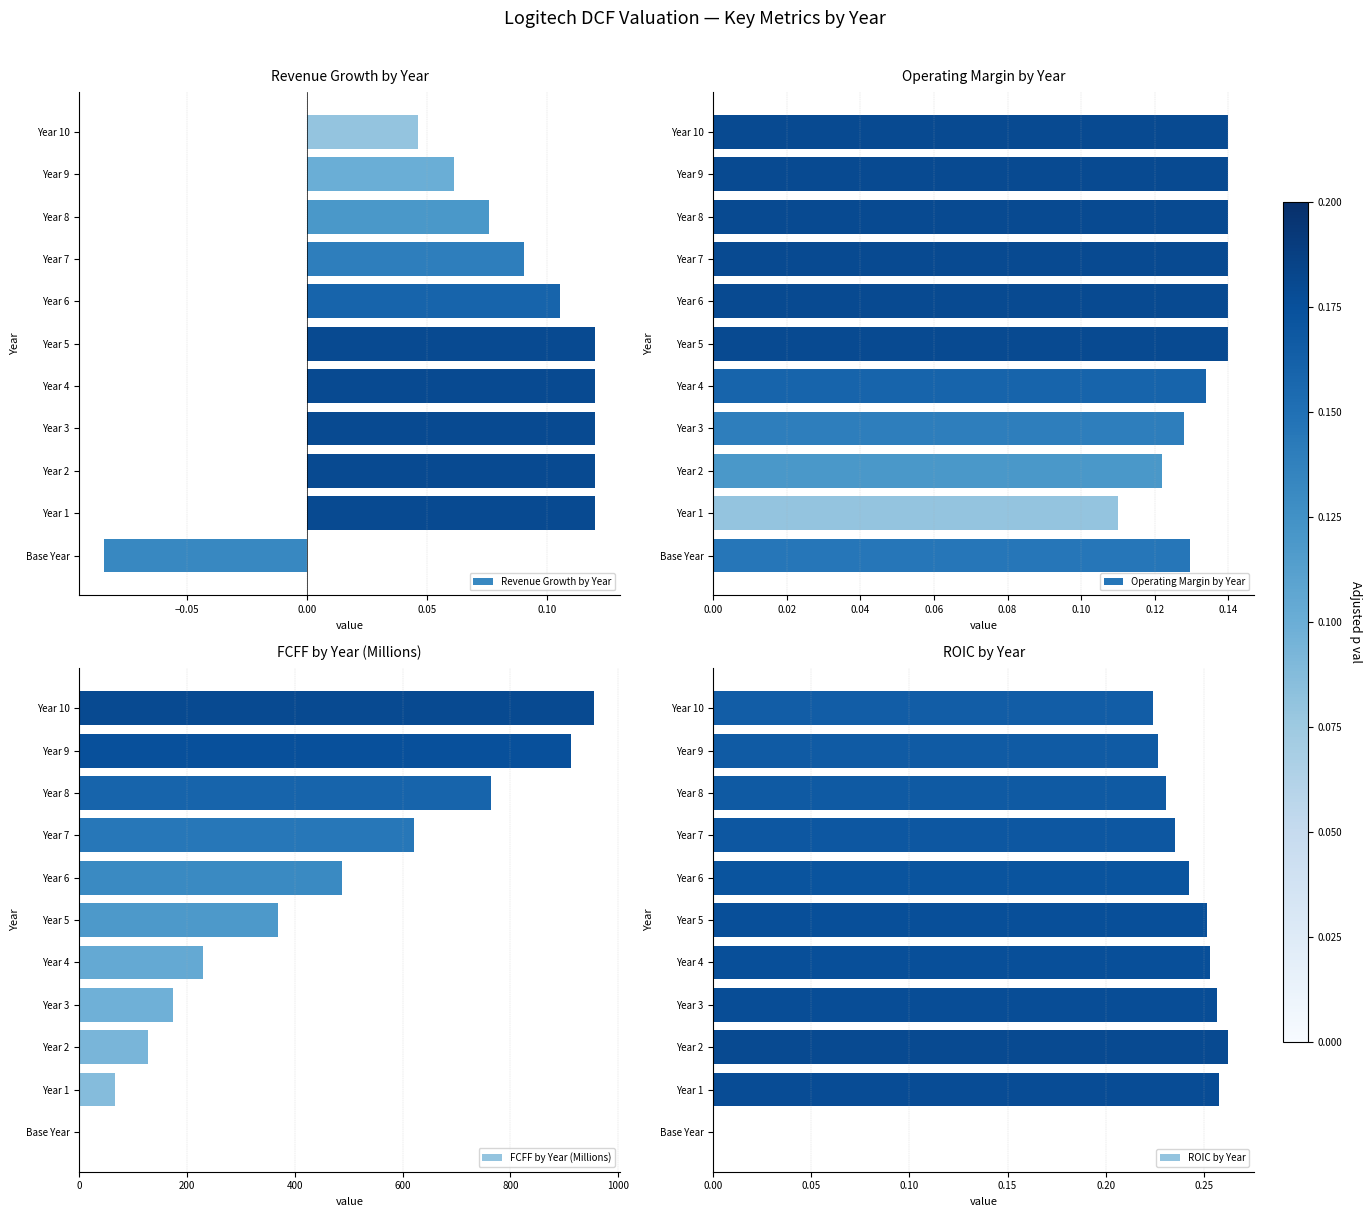

How many bars are there in total?

44